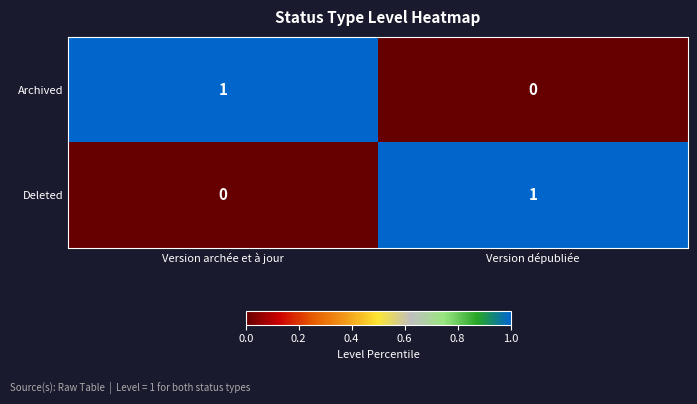

Rank the categories by Deleted value from lowest to highest.

Version archée et à jour, Version dépubliée